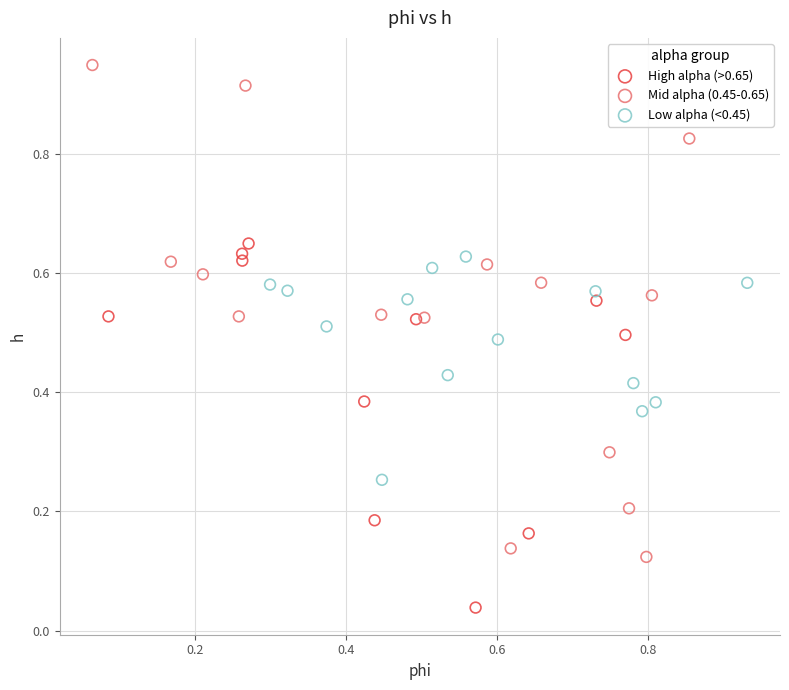

Which series contains the highest Y value?

Mid alpha (0.45-0.65)